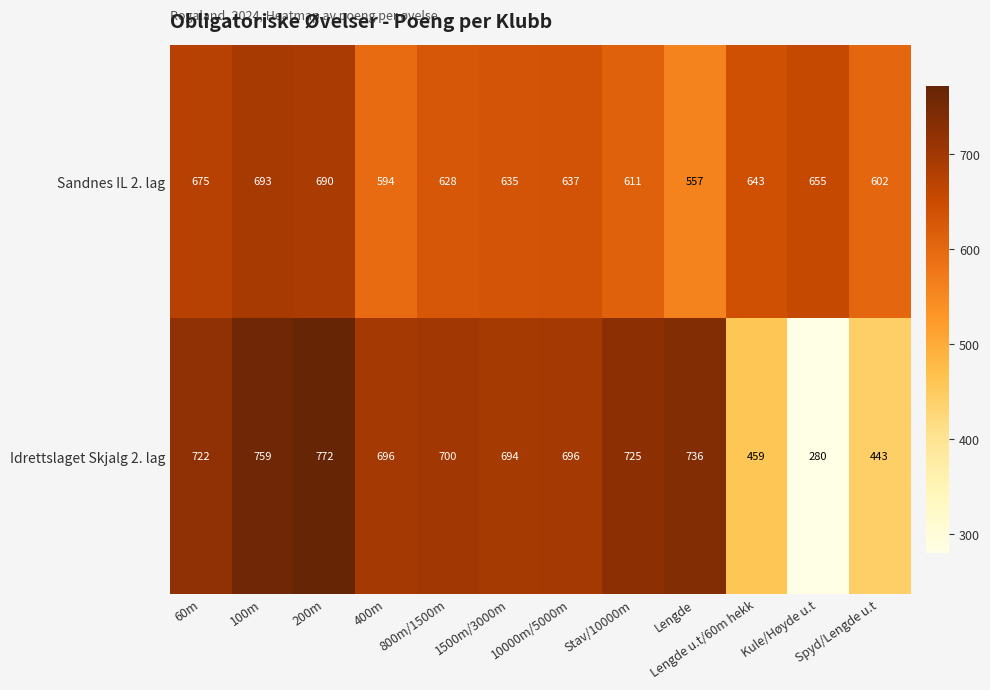

Between Stav/10000m and Kule/Høyde u.t, which series saw the biggest shift?

Idrettslaget Skjalg 2. lag